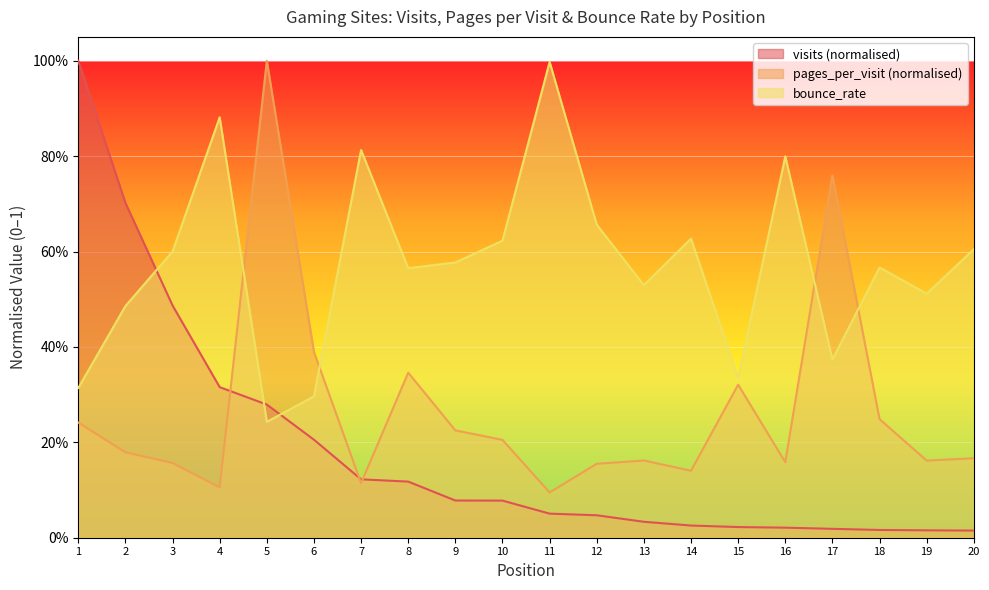

What is the lowest value of the pages_per_visit series?

0.1